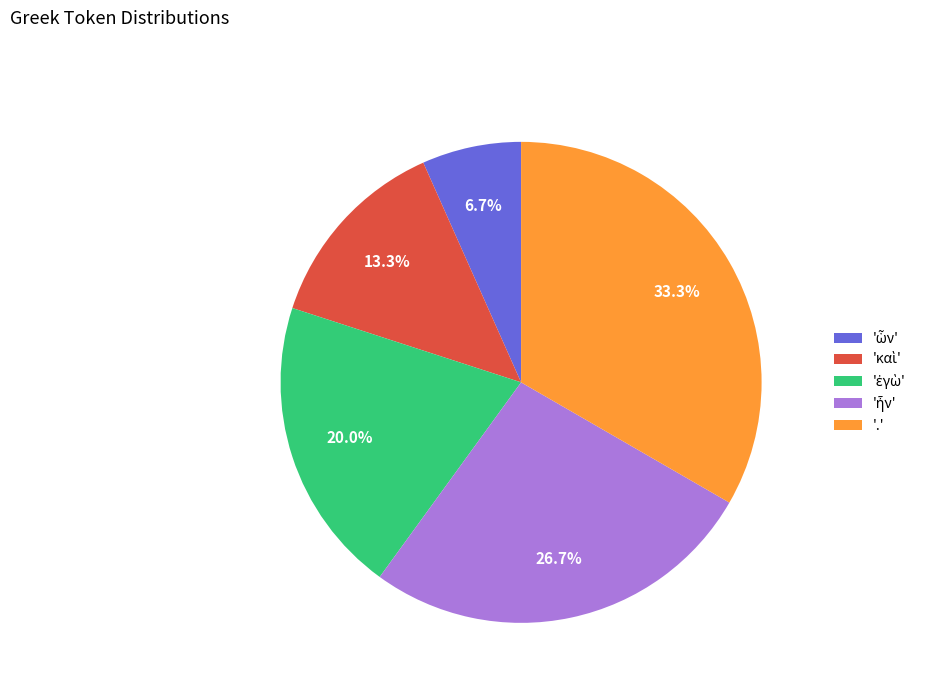

What portion of the pie excludes '.'?

66.7%